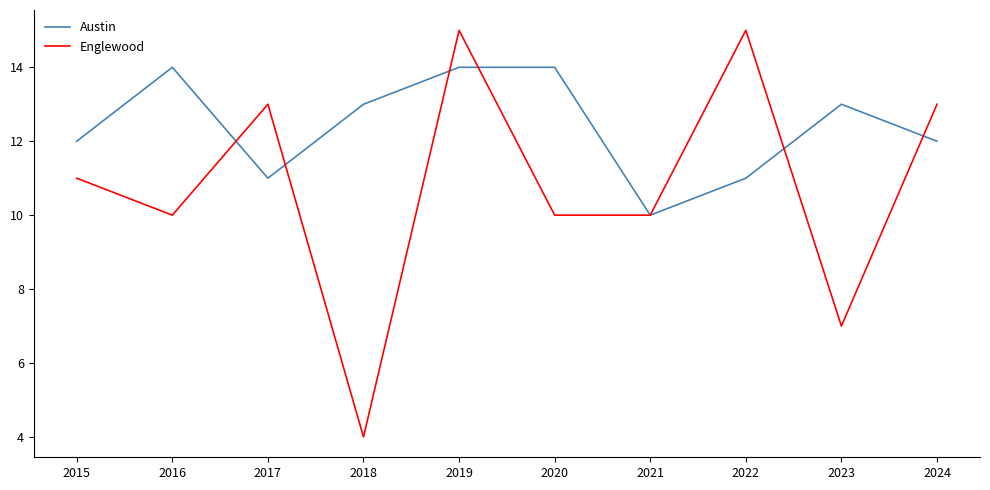

Is the value of Englewood at 2016 greater than the value of Austin at 2023?

No